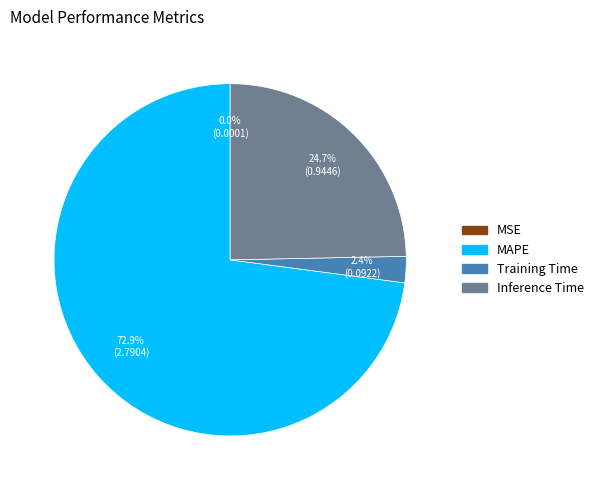

What is the majority slice?

MAPE